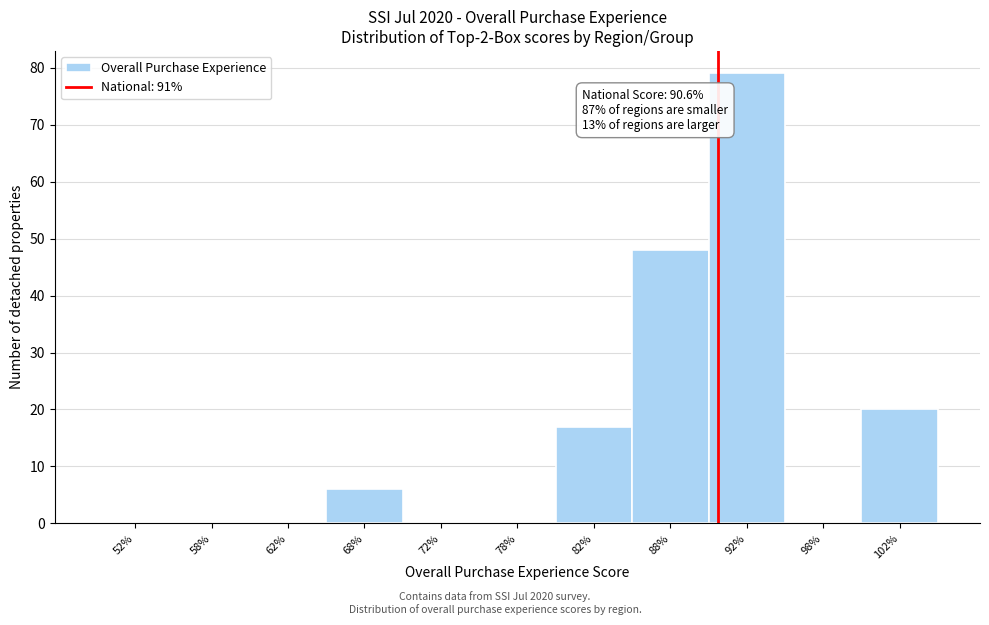

Reading right to left, transcribe all the data shown in this chart.

102%=20	98%=0	92%=79	88%=48	82%=17	78%=0	72%=0	68%=6	62%=0	58%=0	52%=0